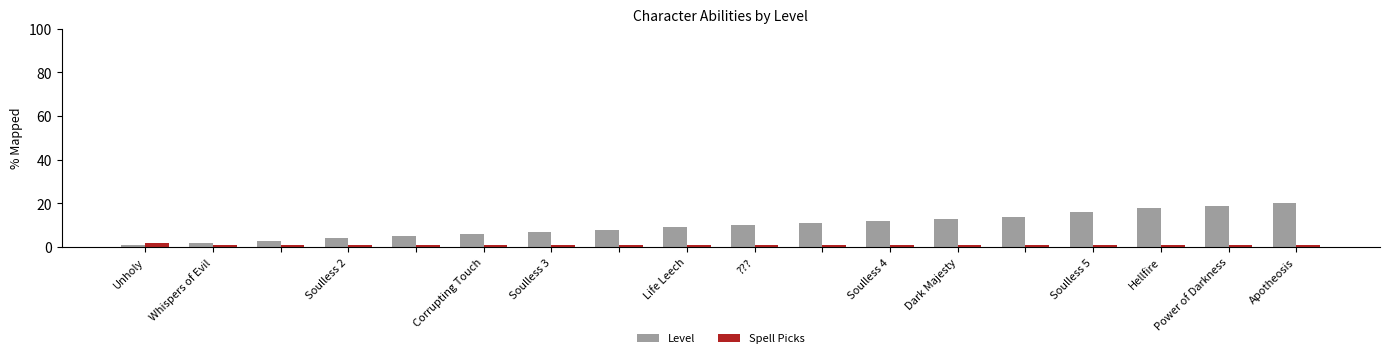

Which series has the largest total across all categories?

Level